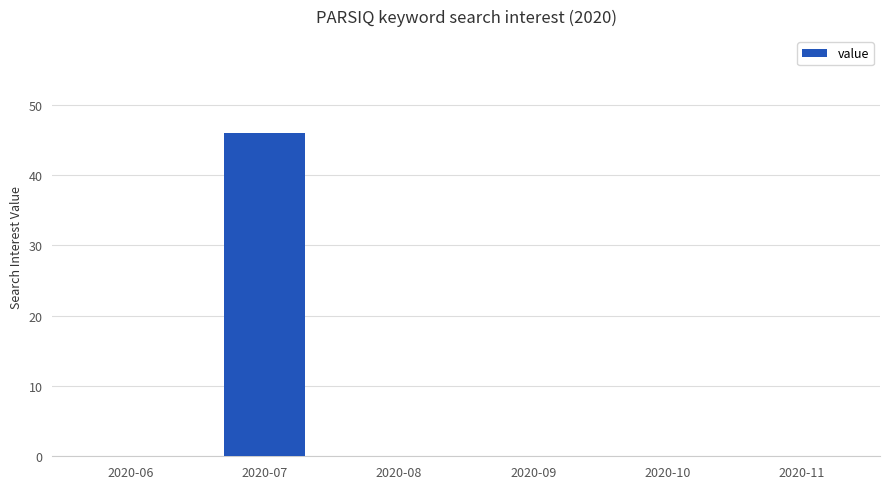

How many data points does each series have?

6